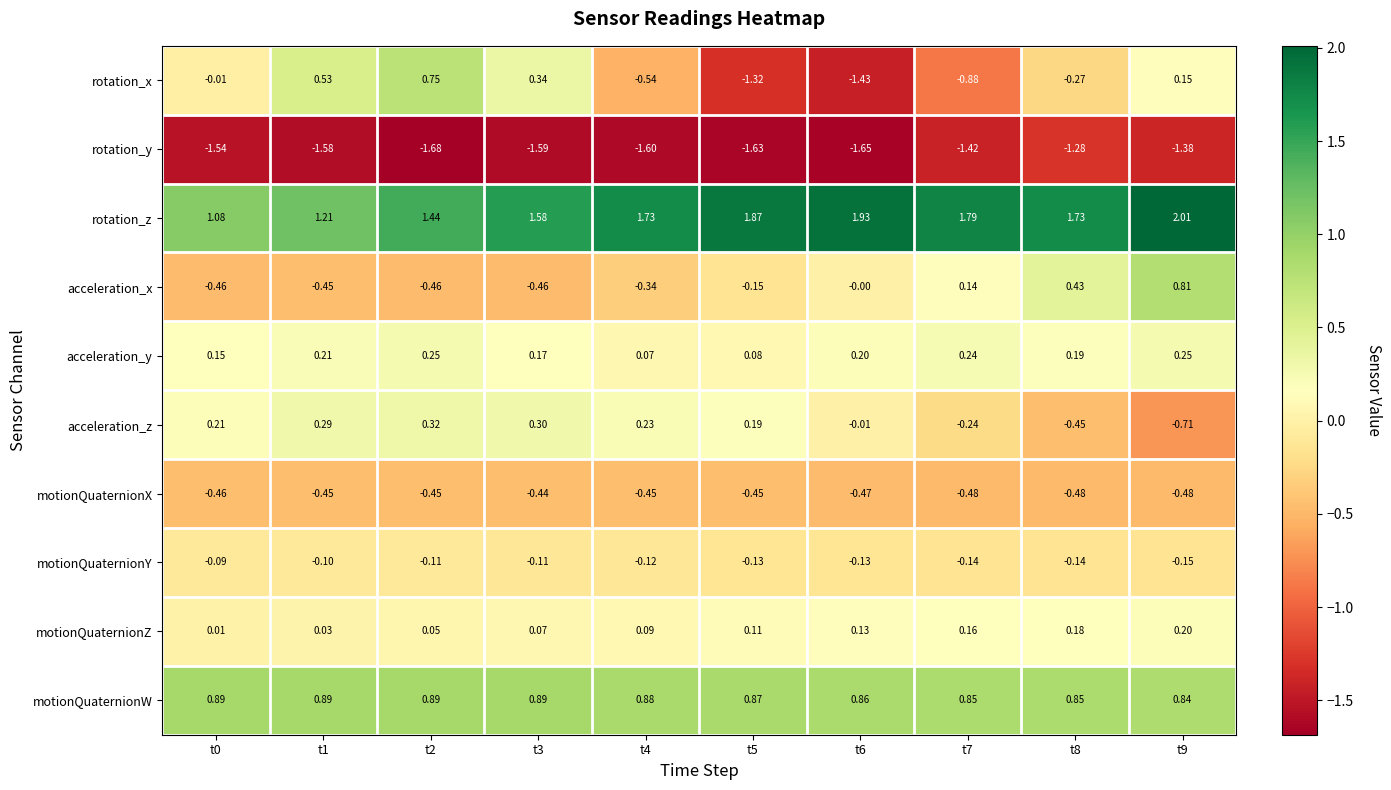

At t3, list the series in order from smallest to largest.

rotation_y, acceleration_x, motionQuaternionX, motionQuaternionY, motionQuaternionZ, acceleration_y, acceleration_z, rotation_x, motionQuaternionW, rotation_z